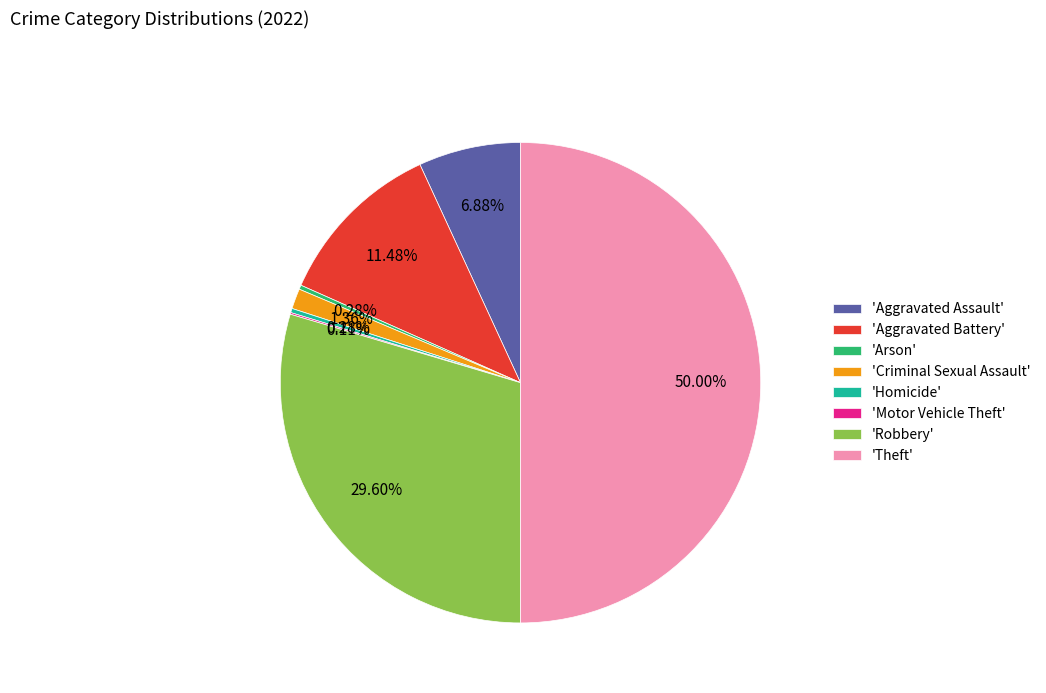

What is the ratio of the value at 'Aggravated Assault' to the value at 'Aggravated Battery'?

0.6